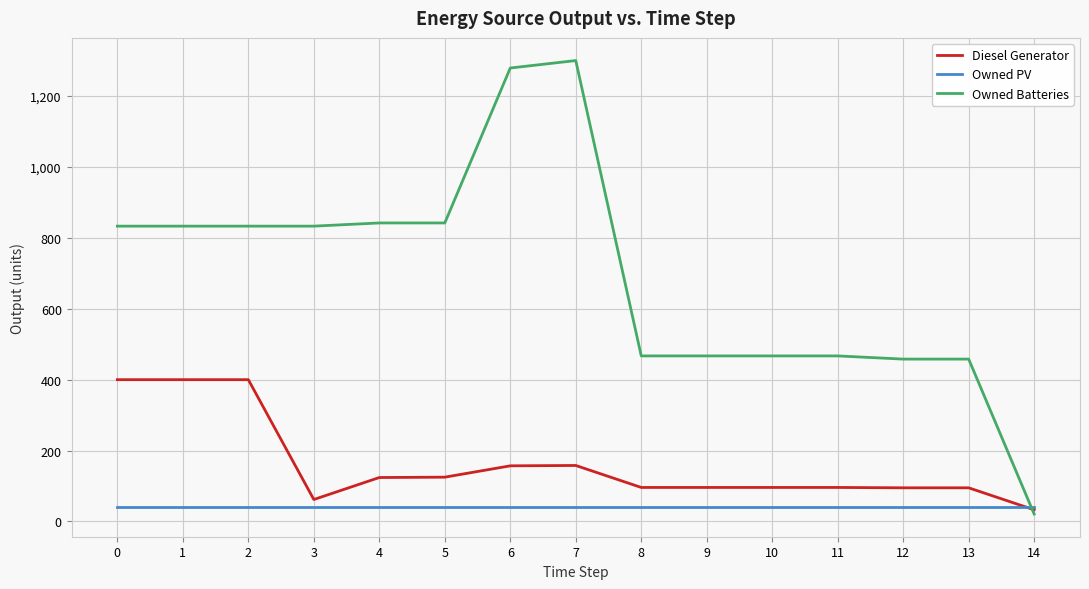

Is the value of Diesel Generator at 8 greater than the value of Owned PV at 3?

Yes